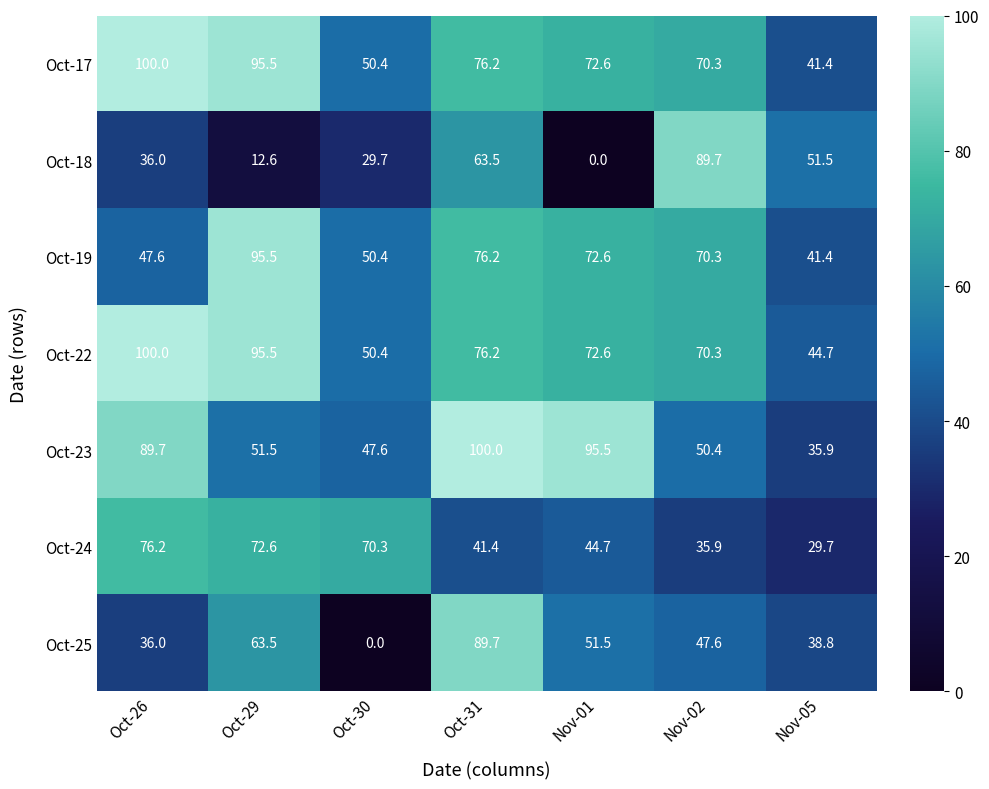

Which series has the largest total across all categories?

Oct-22